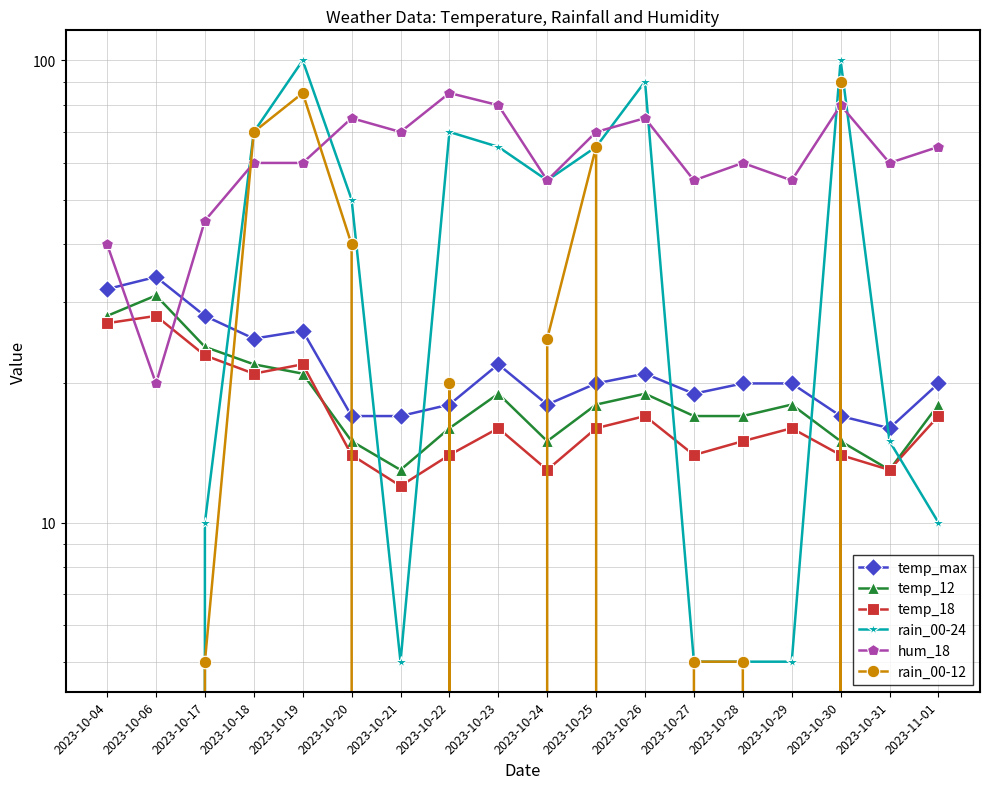

Which series has the largest total across all categories?

hum_18